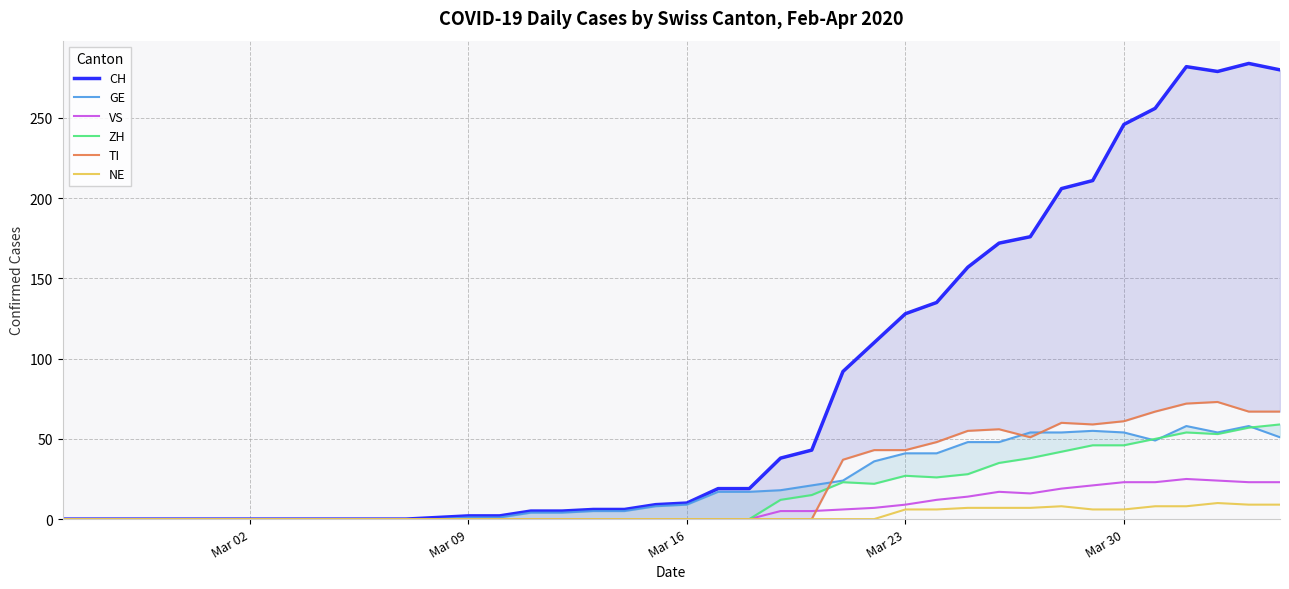

What is the maximum value for NE?

10